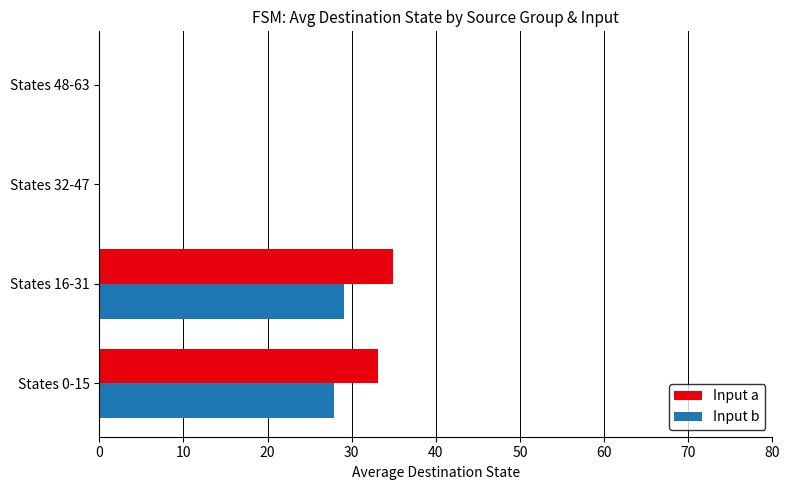

Count the number of categories in the chart.

4